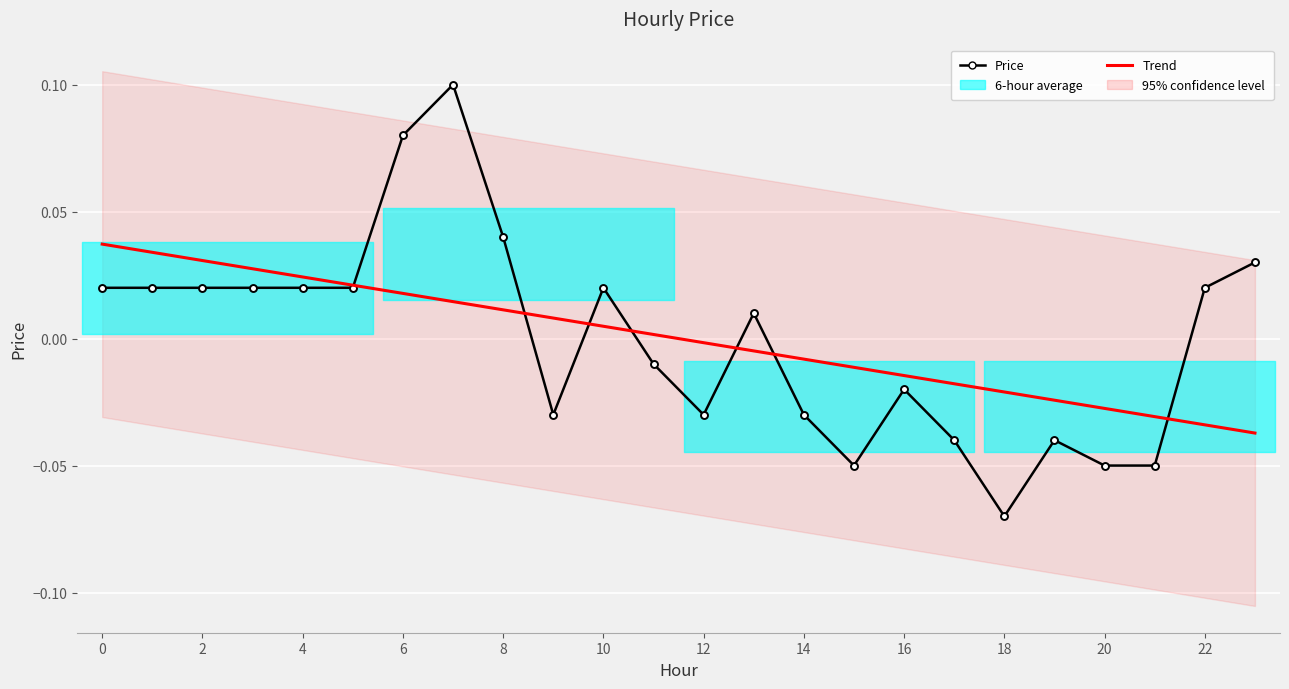

Between 10 and 14, which series saw the biggest shift?

Price